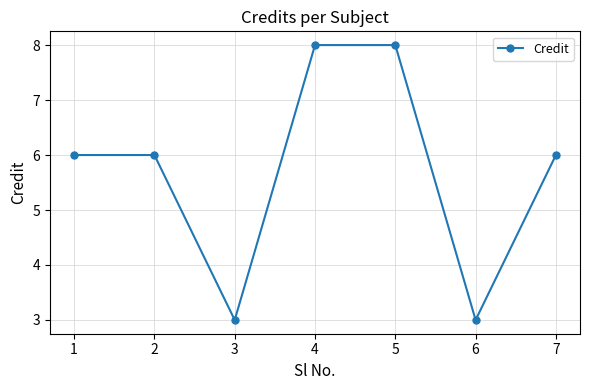

What is the smallest value displayed?

3